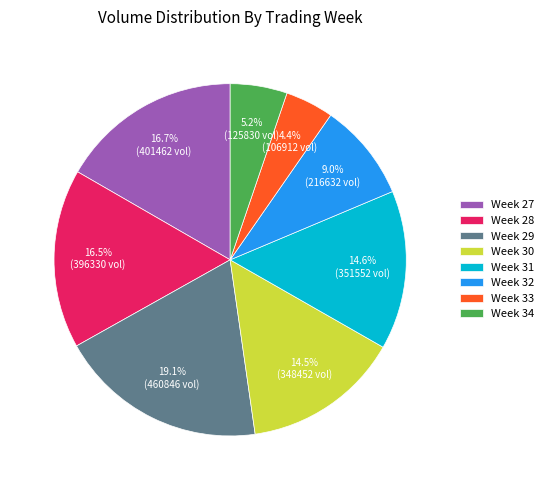

How much of the chart is everything except Week 30?

85.5%